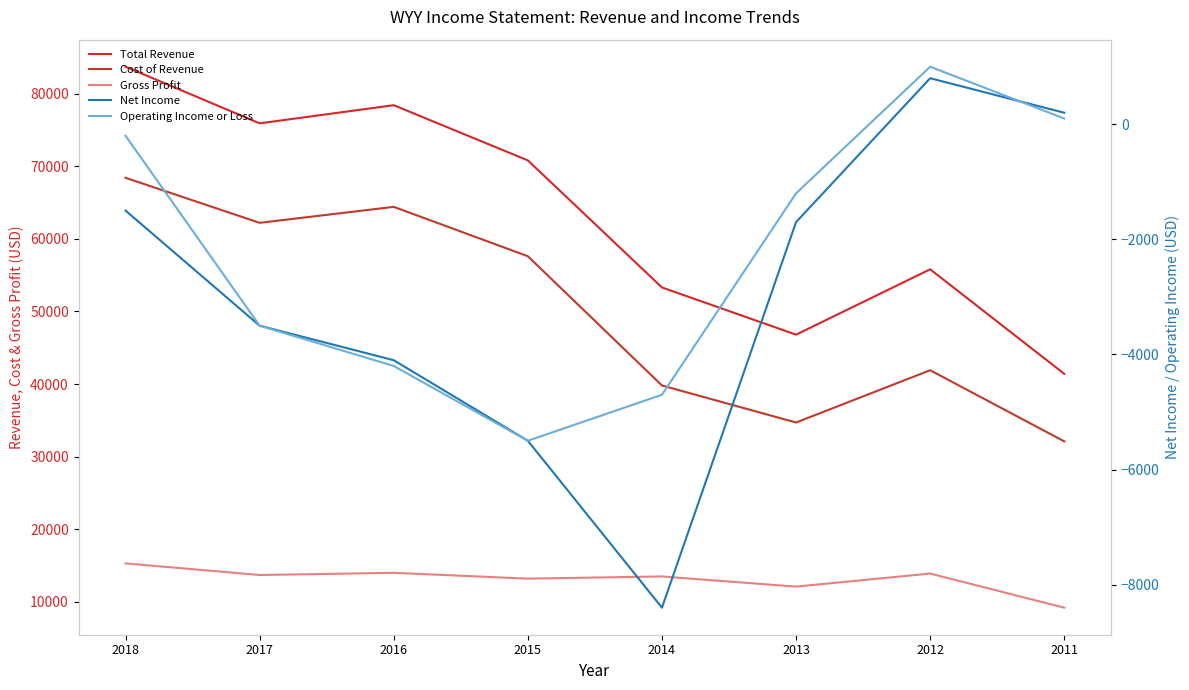

Rank the series at 2013 from lowest to highest value.

Net Income, Operating Income or Loss, Gross Profit, Cost of Revenue, Total Revenue